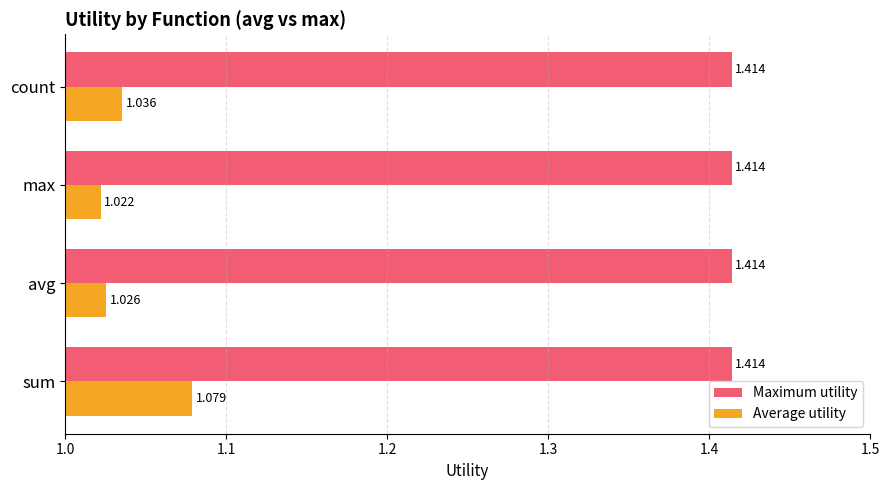

Which series has the largest range (max minus min)?

Average utility